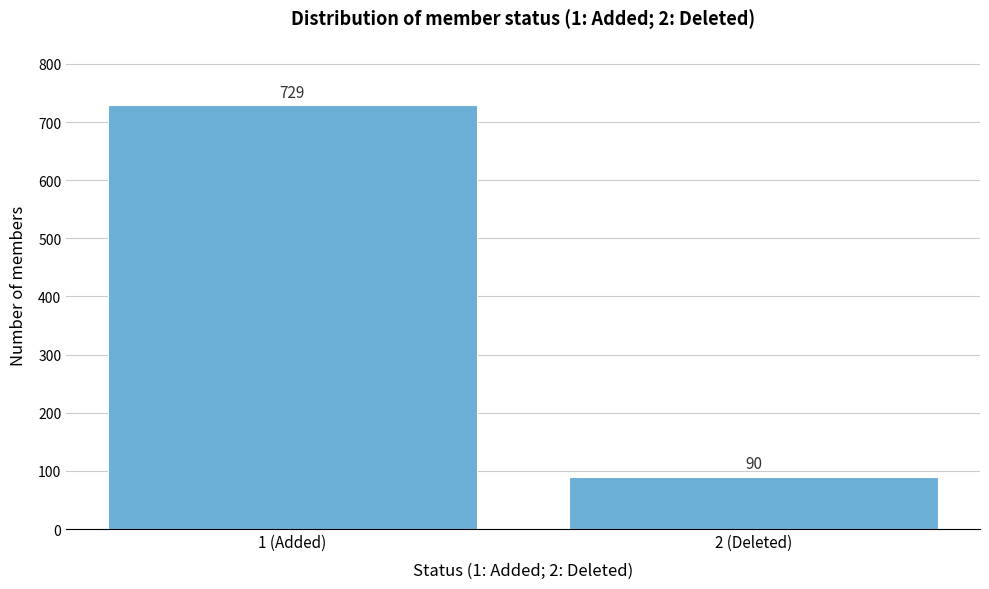

Reading right to left, list all the values displayed in this chart.

2 (Deleted)=90	1 (Added)=729